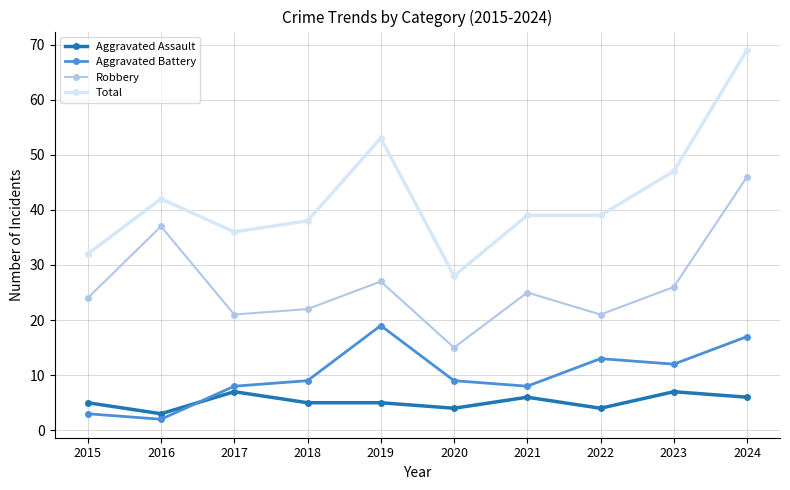

What are all the series names shown in the legend?

Aggravated Assault, Aggravated Battery, Robbery, Total